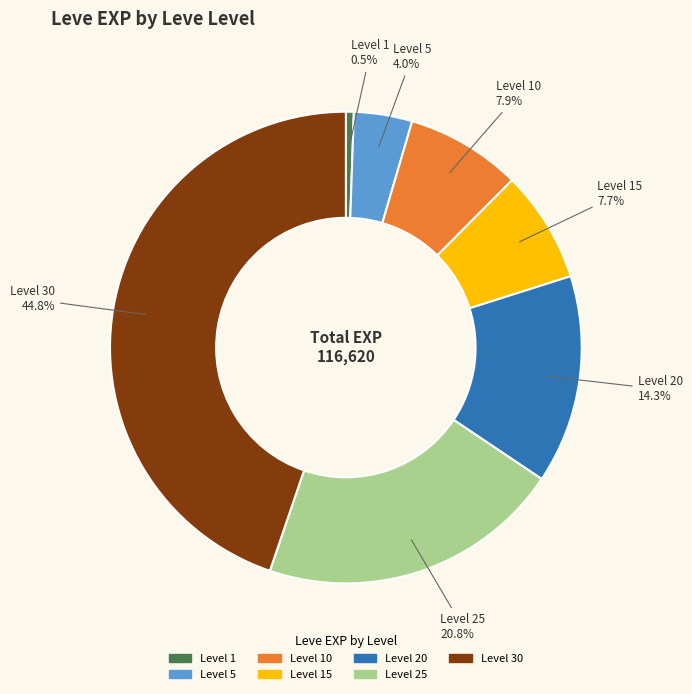

Is there any slice that represents more than half of the pie?

No